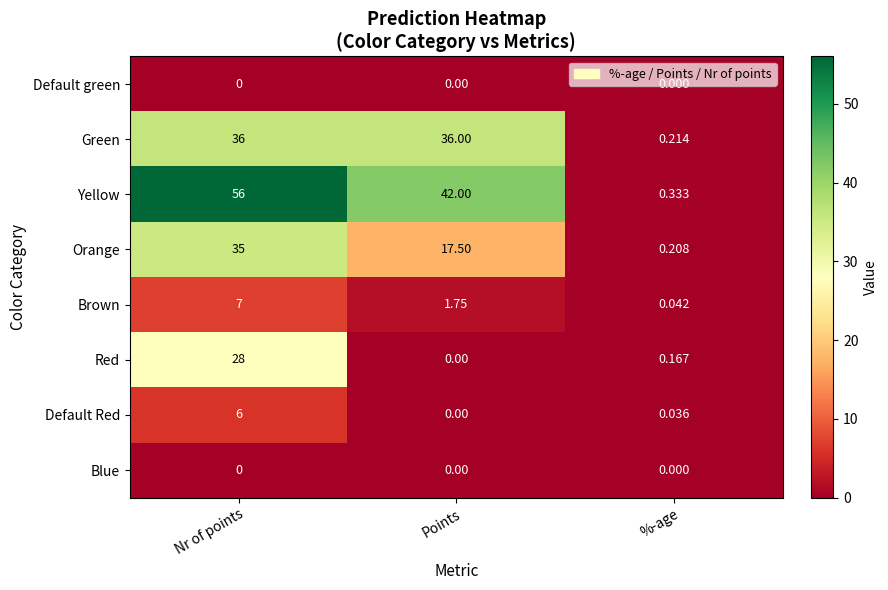

Where does the Orange series first go above 17?

Nr of points